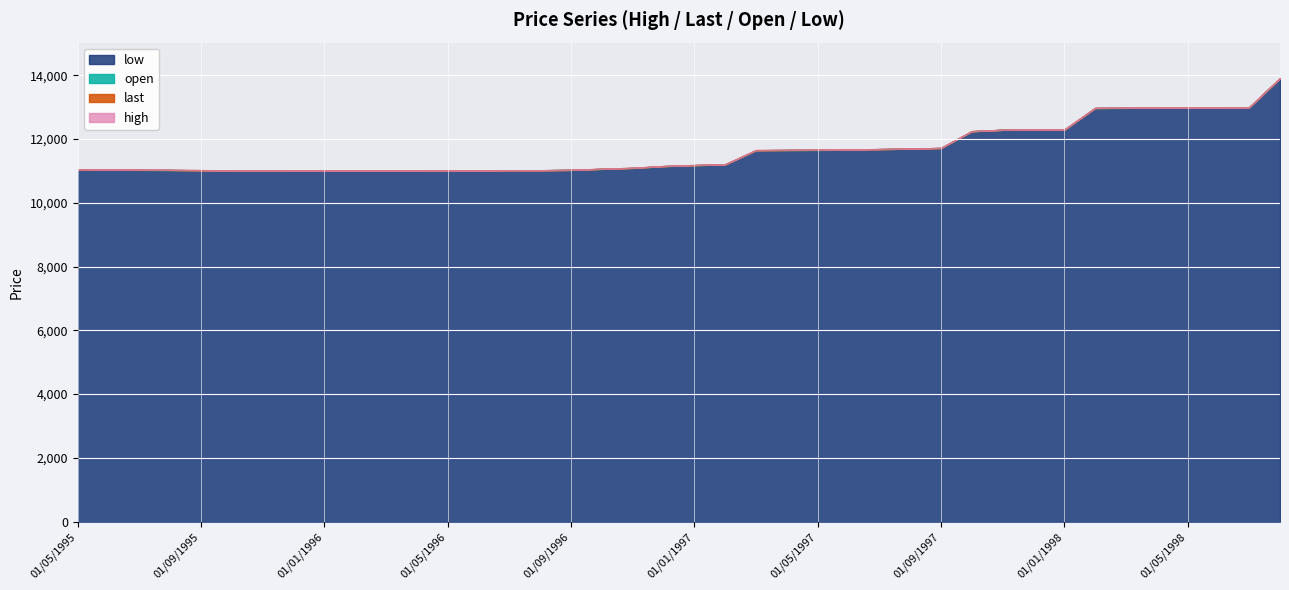

What is the label of the 24th point from the left?

01/04/1997